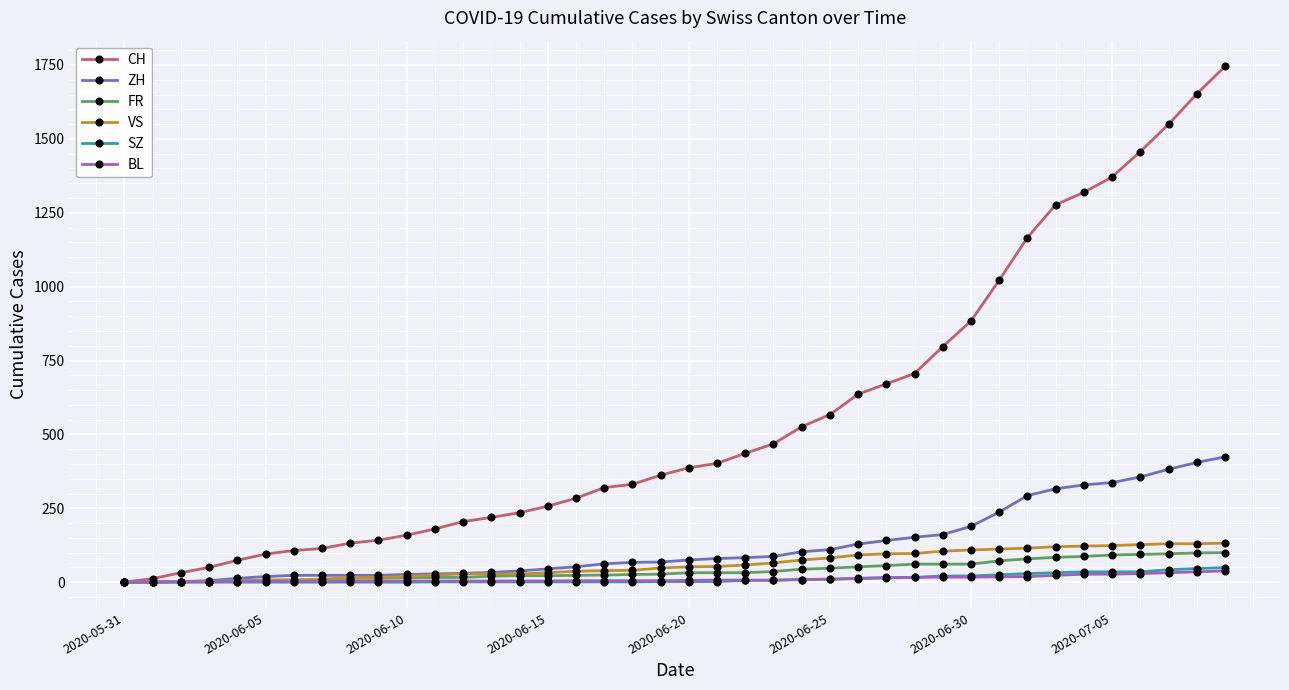

Which series has the largest range (max minus min)?

CH